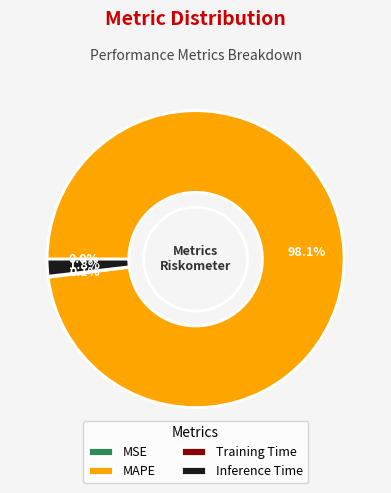

Which slice is the largest?

MAPE